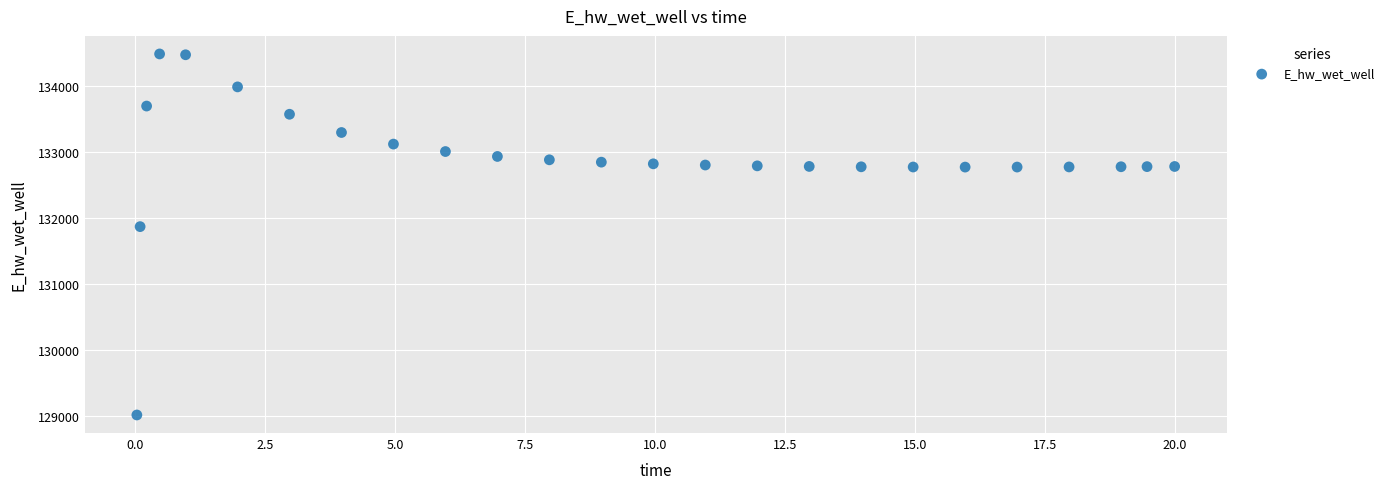

What is the range of X values (max minus min)?

20.0